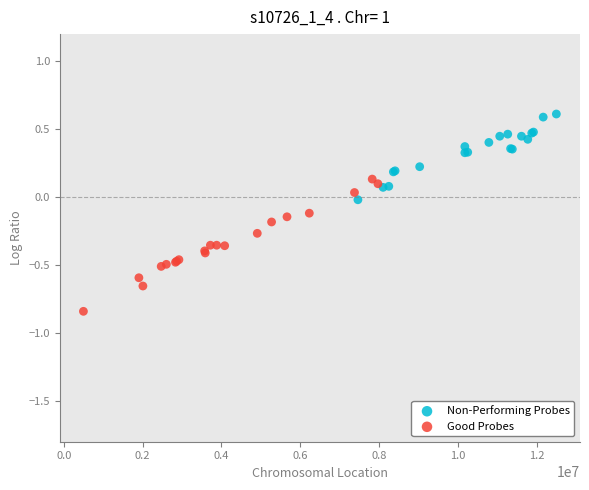

Which series has the largest Y range (max minus min)?

Good Probes